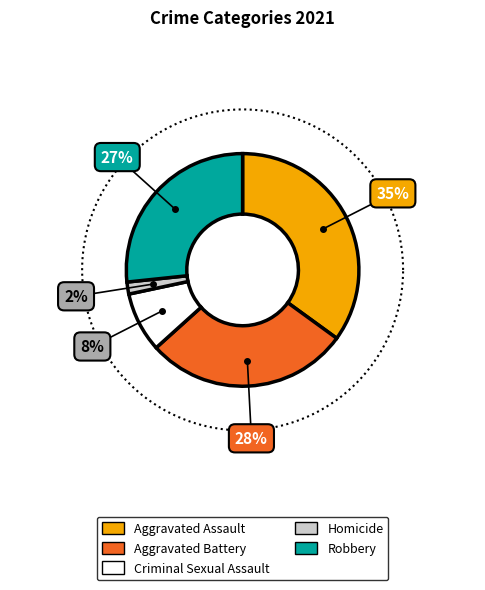

To the nearest percent, what is the difference between the Criminal Sexual Assault and Aggravated Battery slice percentages?

20%